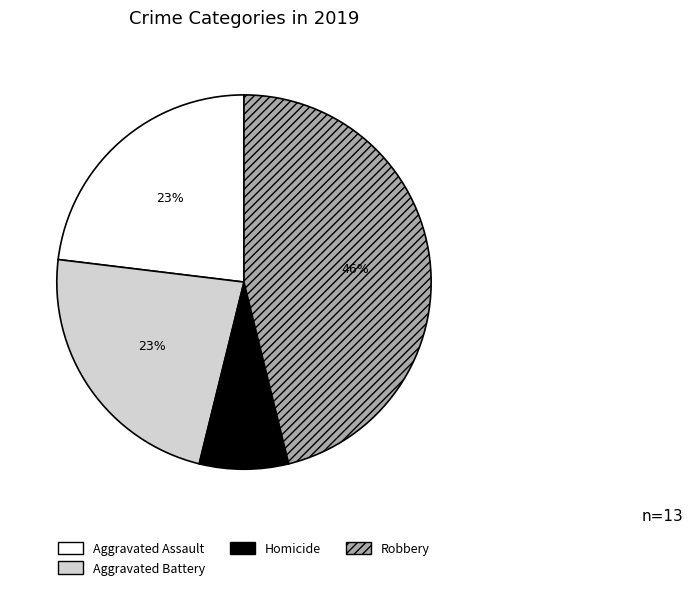

Which category has the biggest portion of the pie?

Robbery